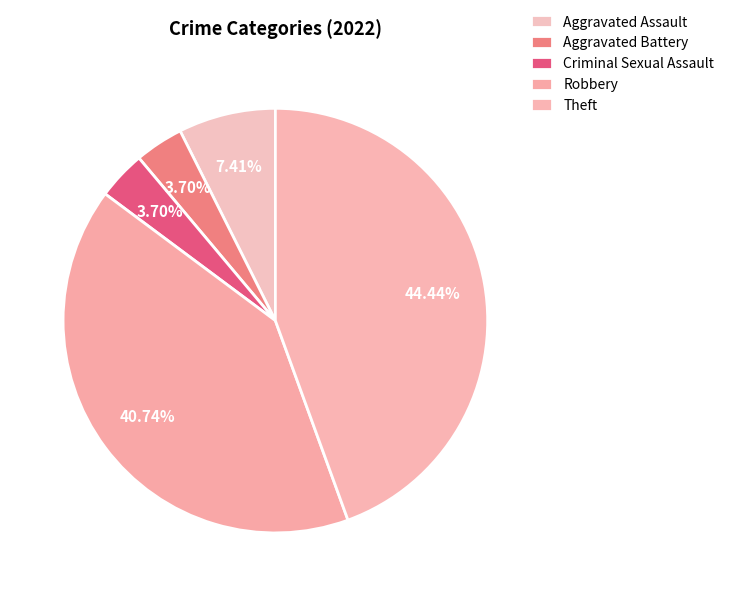

To the nearest percent, what is the combined percentage of Robbery and Criminal Sexual Assault?

44%